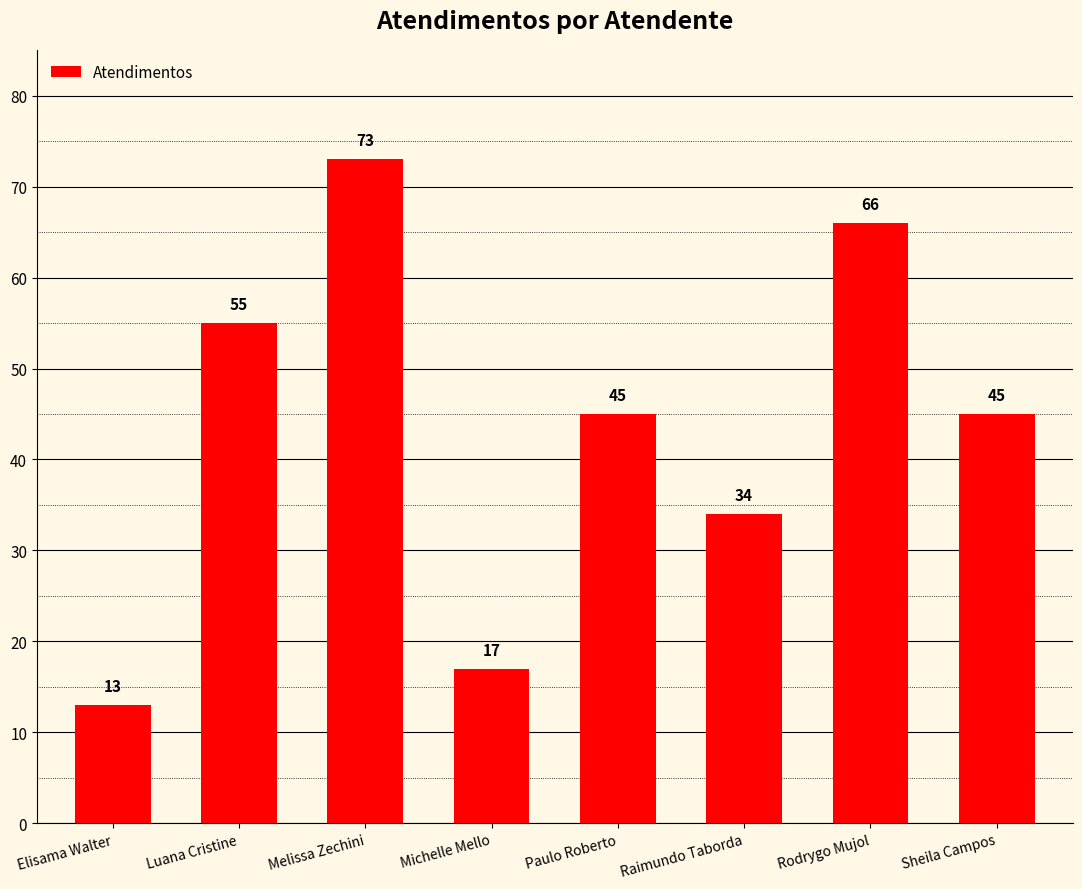

What is the difference between the second highest and minimum values?

53